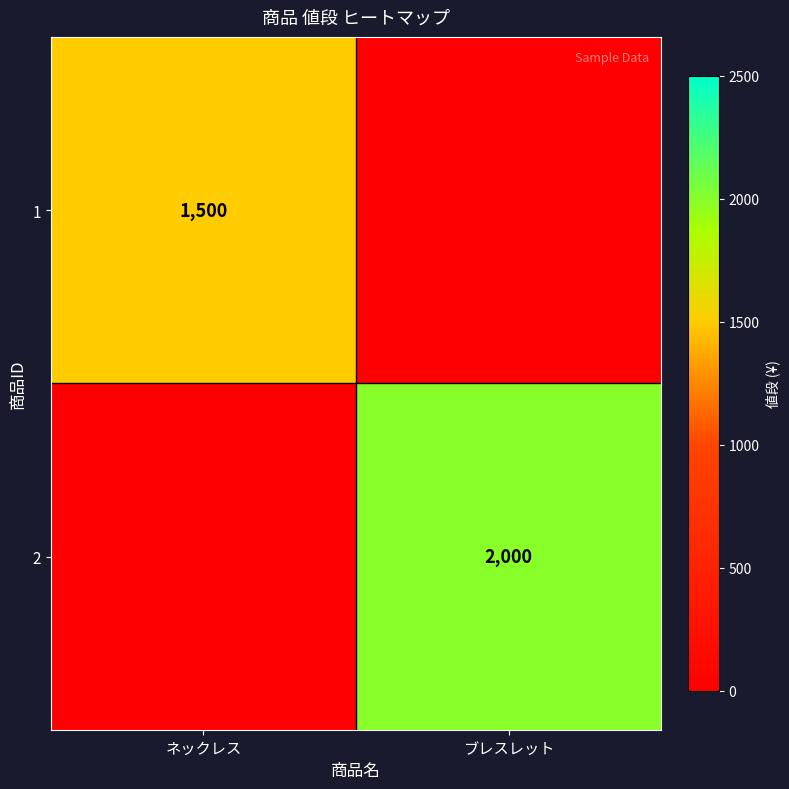

True or false: 1 has a value of 1500 at ネックレス.

True